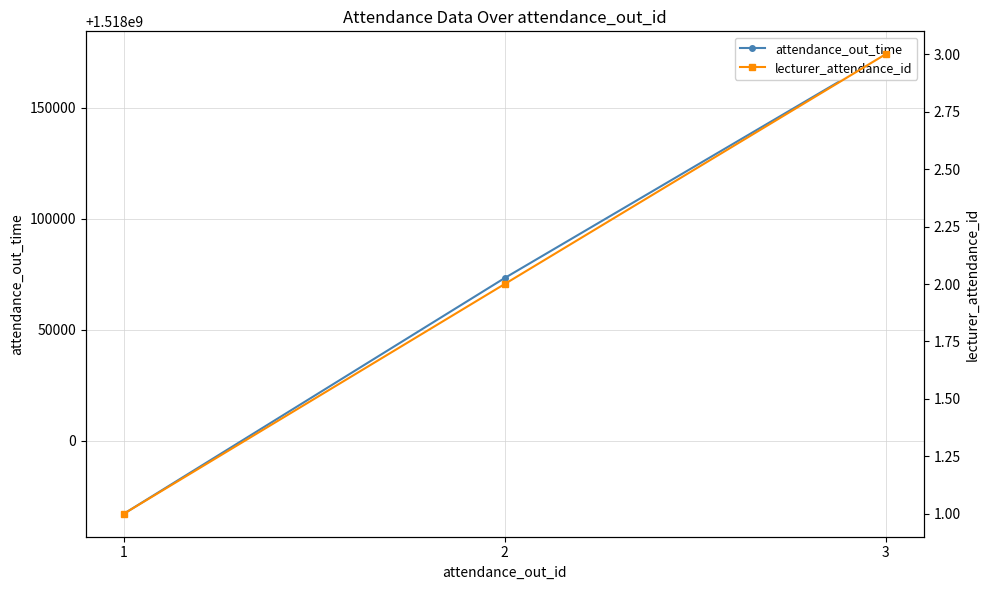

Which series has the largest range (max minus min)?

attendance_out_time